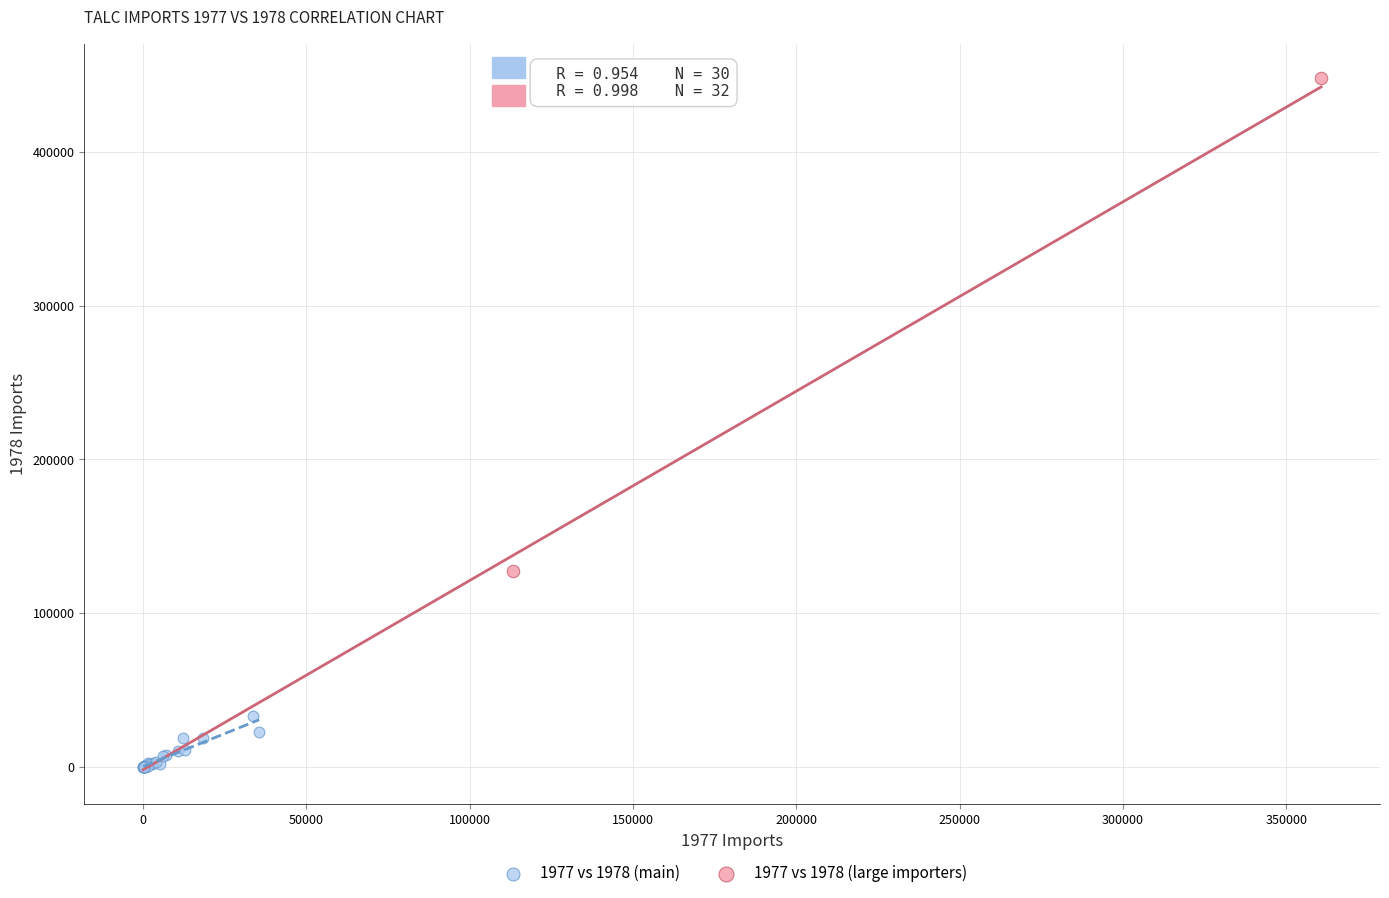

What are all the series names shown in the legend?

1977 vs 1978 (main), 1977 vs 1978 (large importers)